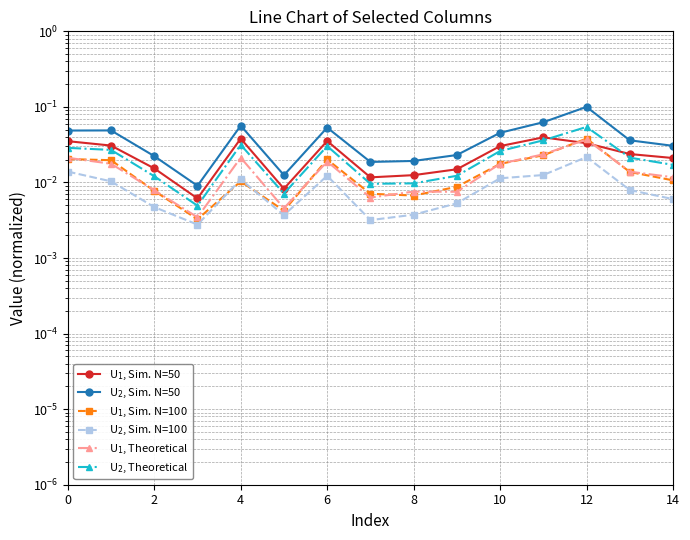

How many U$_1$, Sim. N=50 values are between 0 and 1?

15